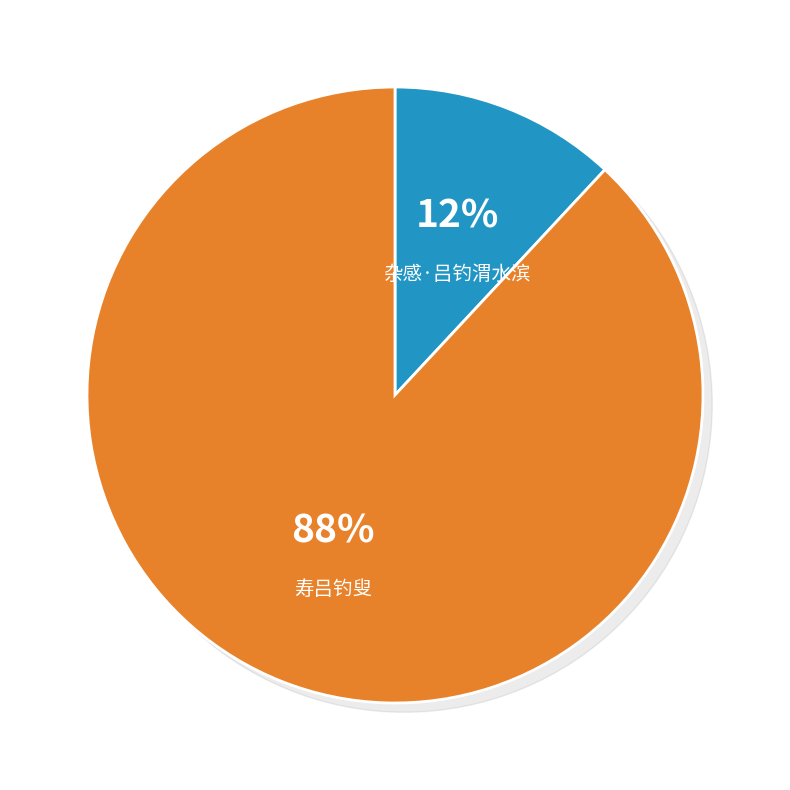

Is it true that 寿吕钓叟 is 98% of the pie?

False